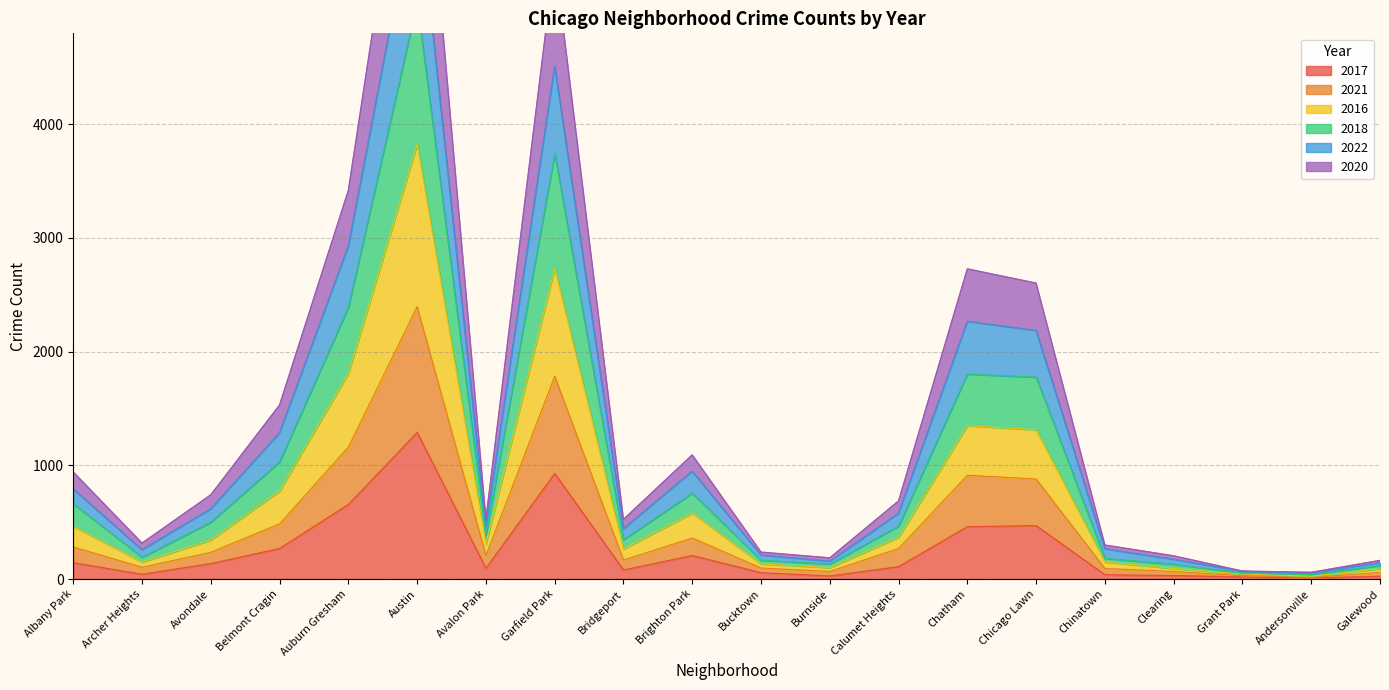

Which category has the highest value in the 2017 series?

Austin